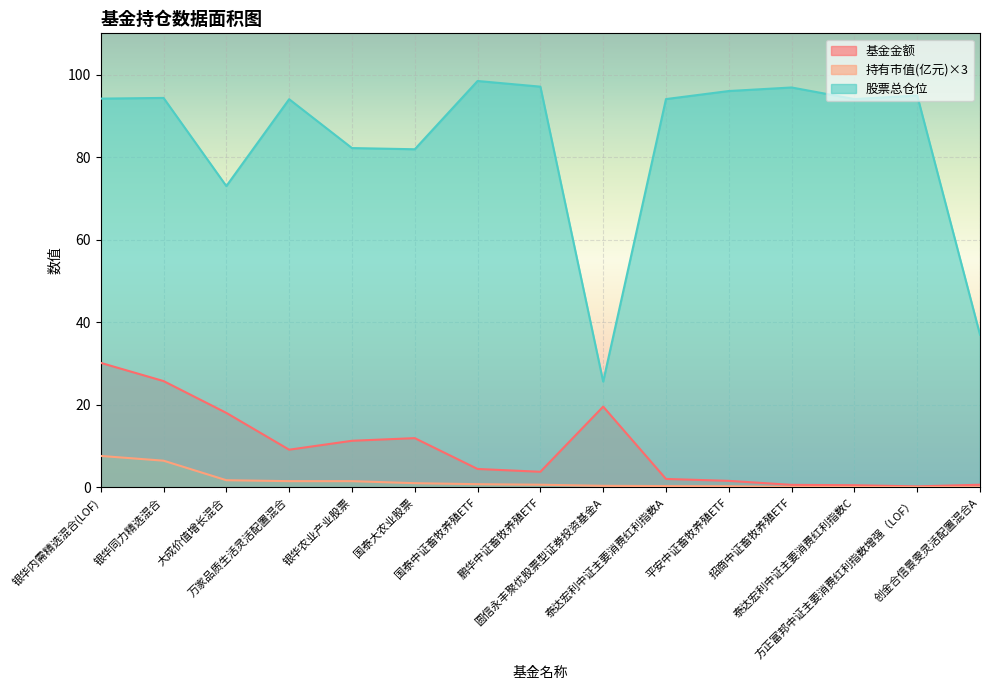

Which series has the largest total across all categories?

股票总仓位